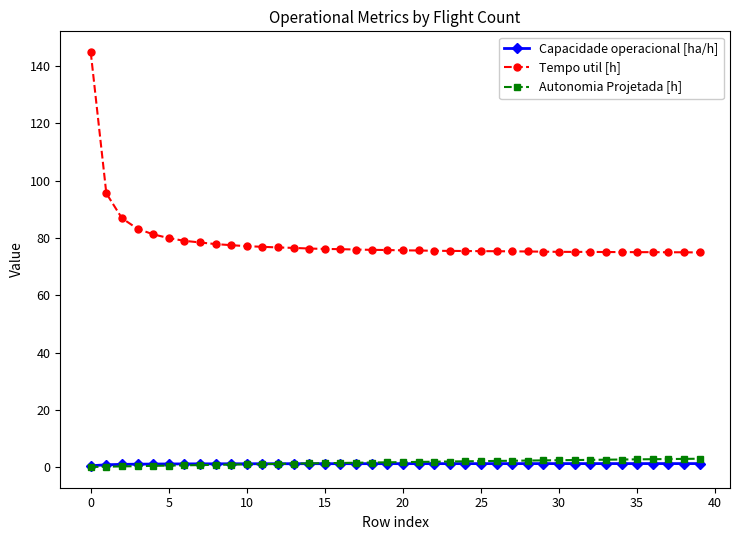

What is the value of the Tempo util [h] point at the 7th from the left?

79.0